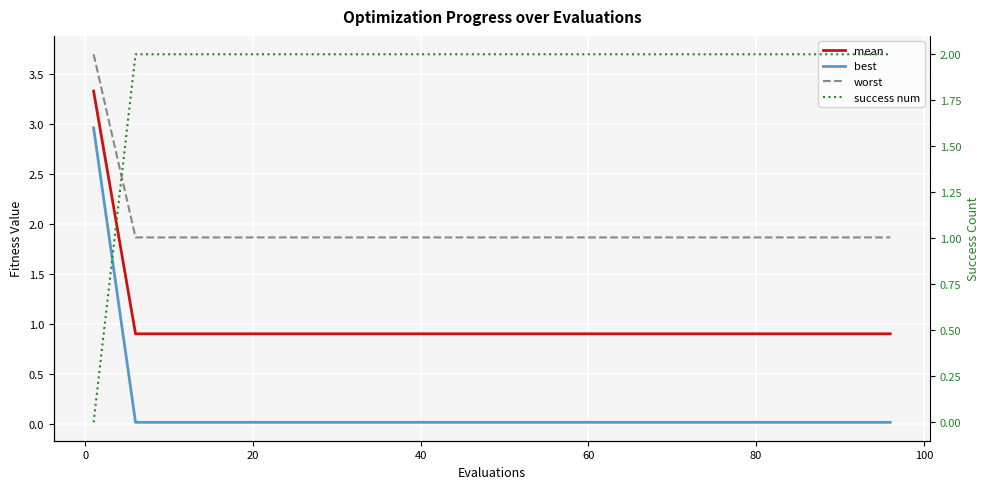

Count the success num values in the range 2 to 3.

19